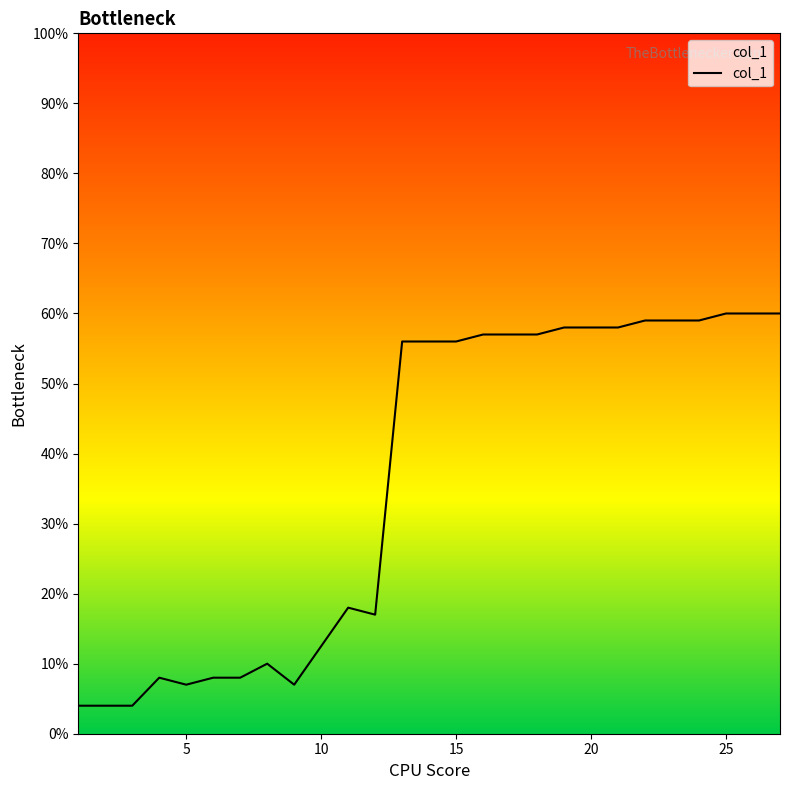

What is the difference between the maximum and minimum values?

56